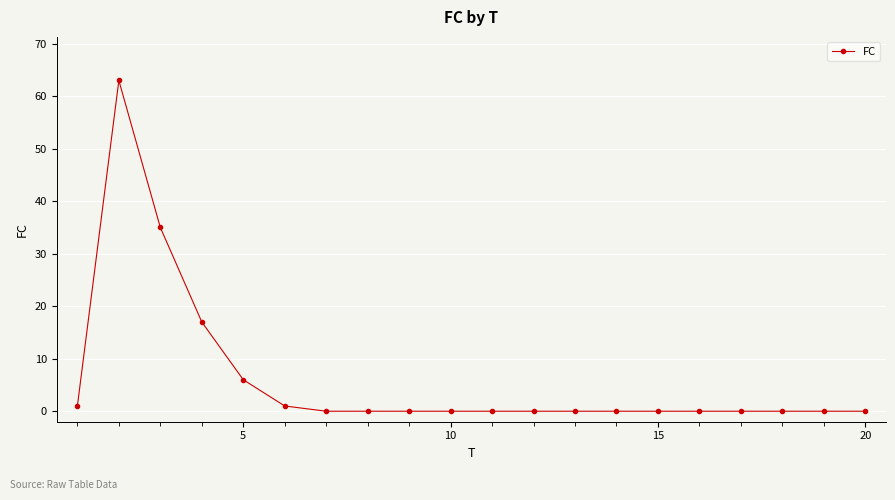

What is the value of the 6th point from the left?

1